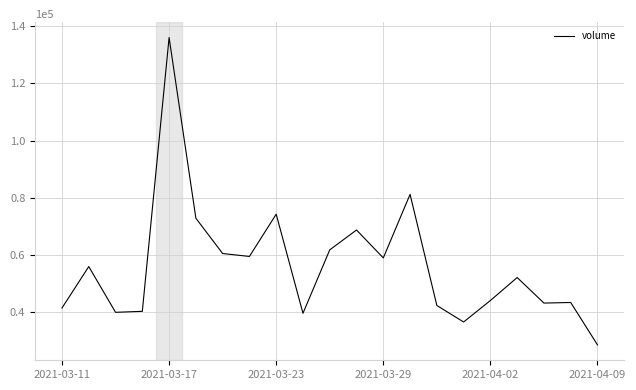

What is the difference between the second highest and second lowest values?

44591.2